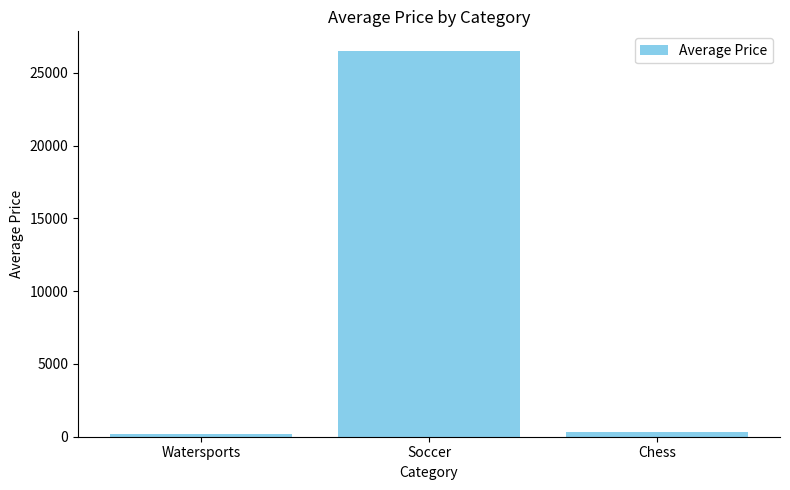

Where is the data nearest to the value 13340?

Chess